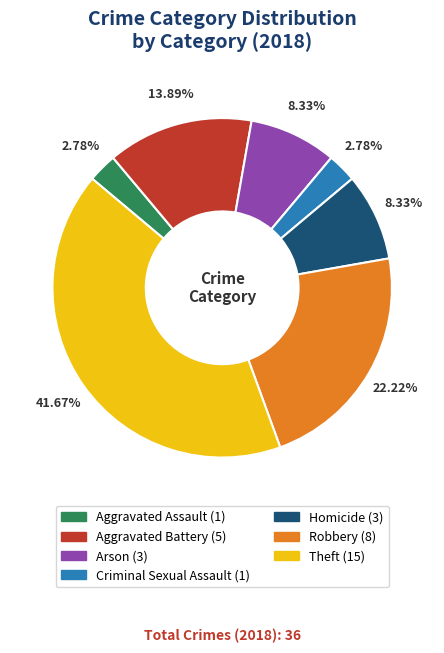

To the nearest percent, what is the average slice percentage?

14%